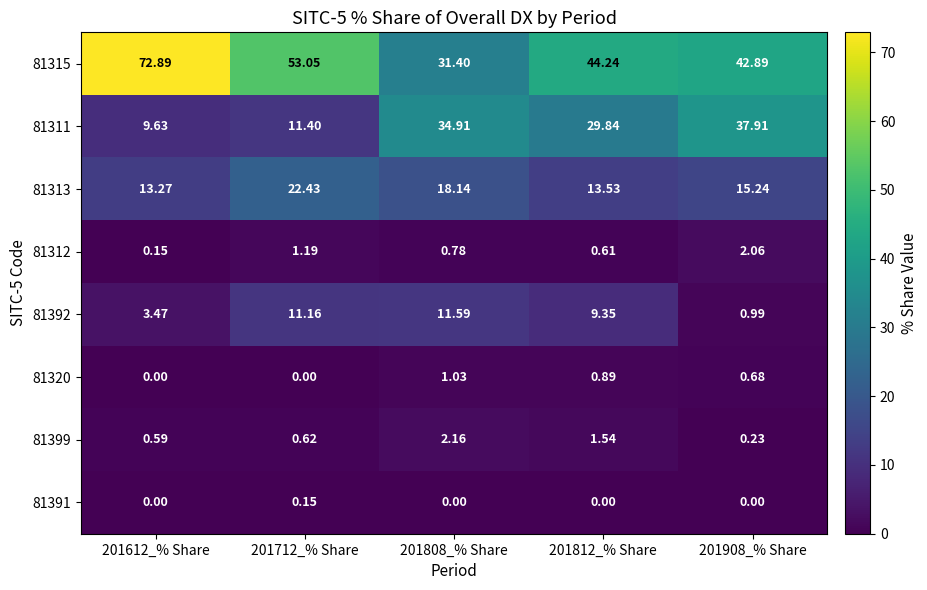

Which series has the widest spread of values?

81315